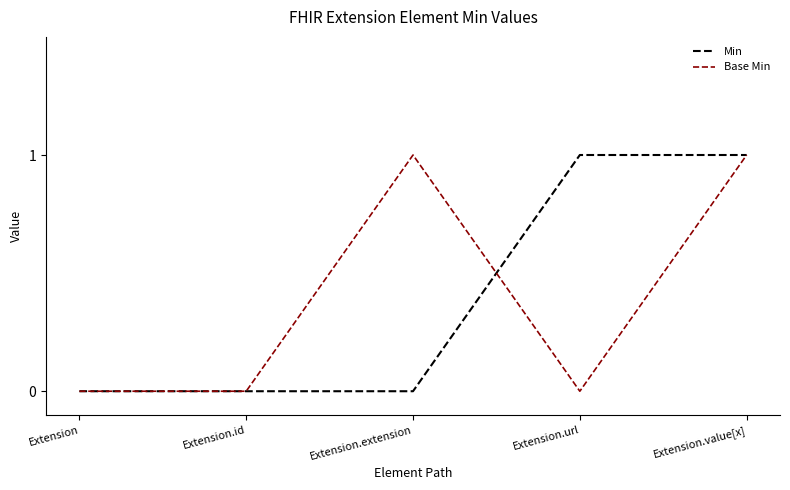

At which category is the sum across all series the highest?

Extension.value[x]